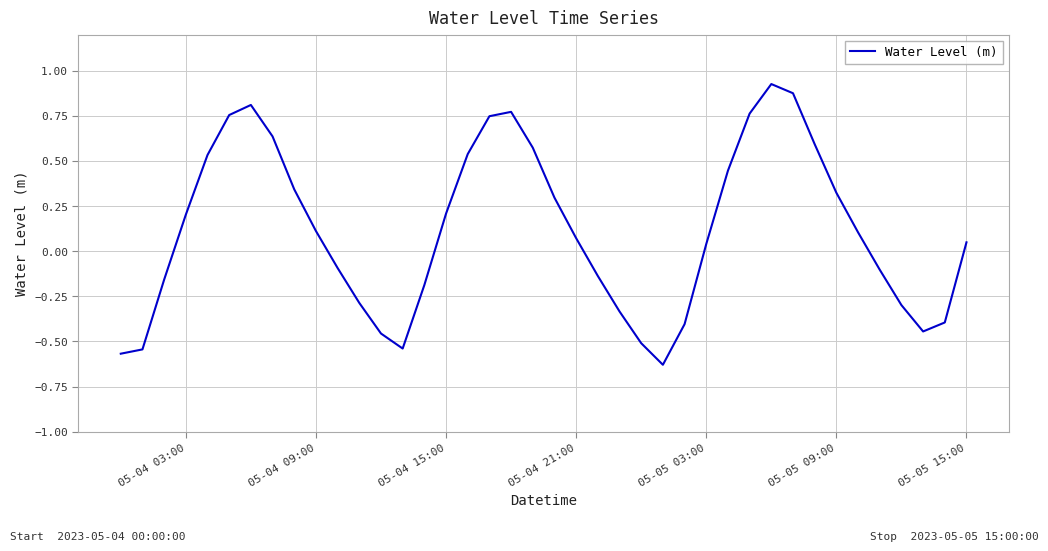

How many lines are shown in the chart?

1